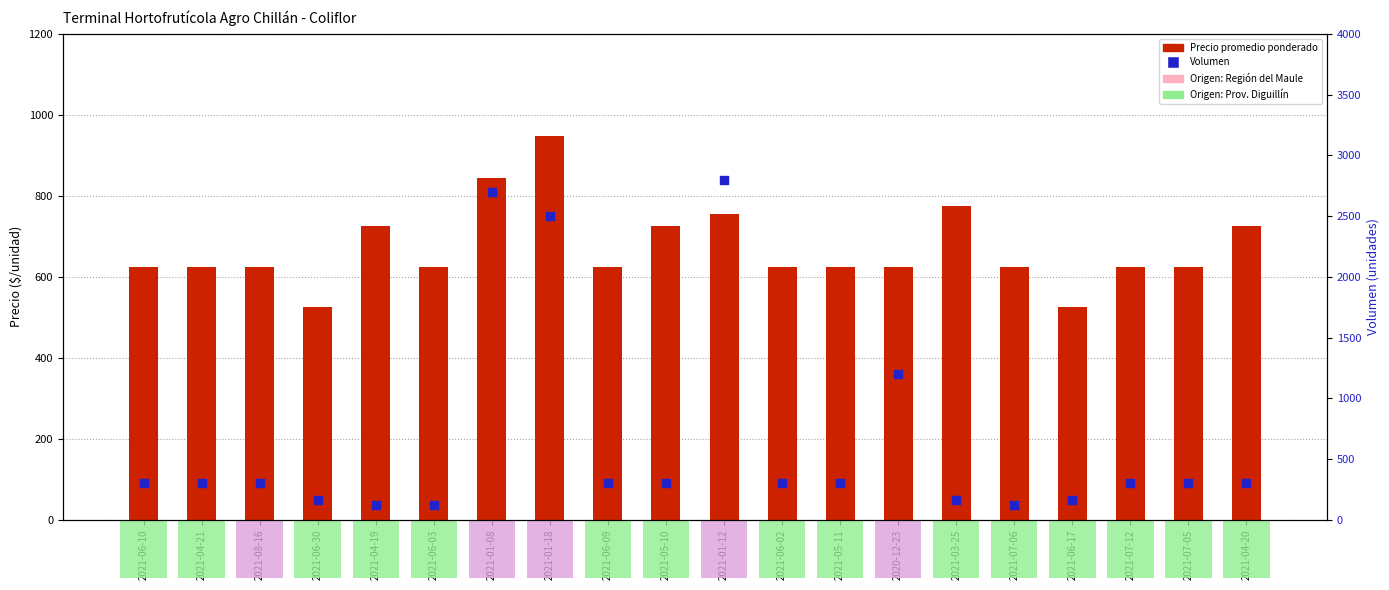

Is the value of Precio promedio ponderado at 2021-07-06 greater than the value of Volumen at 2021-04-19?

Yes